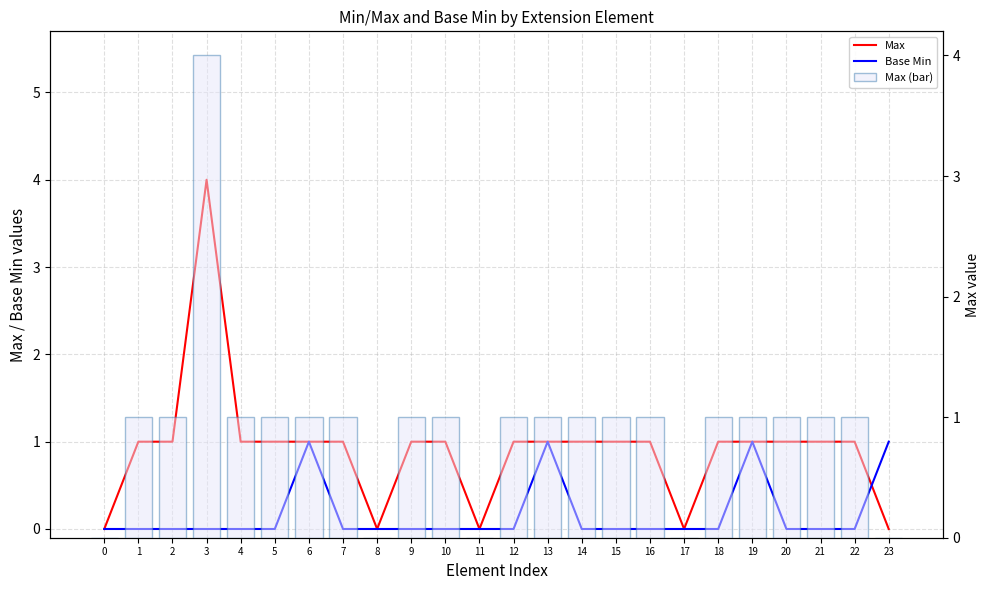

True or false: Max (bar) has a value of 1 at 9.

True